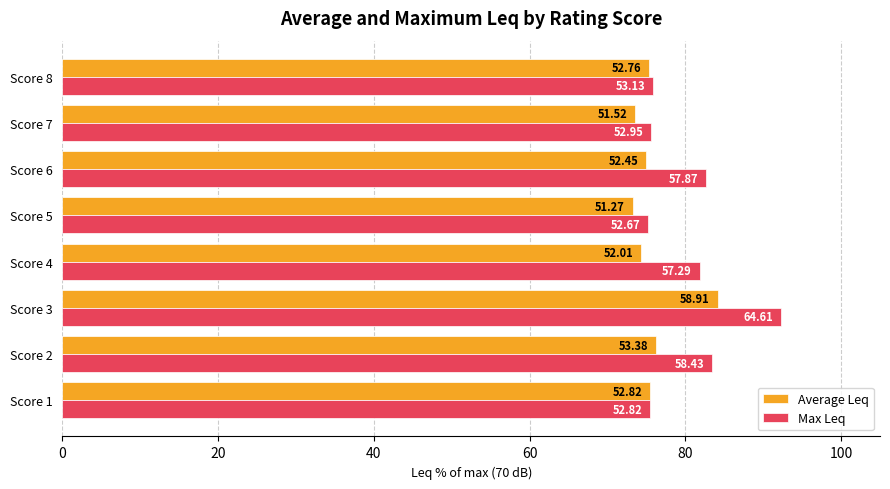

What are all the series names shown in the legend?

Average Leq, Max Leq